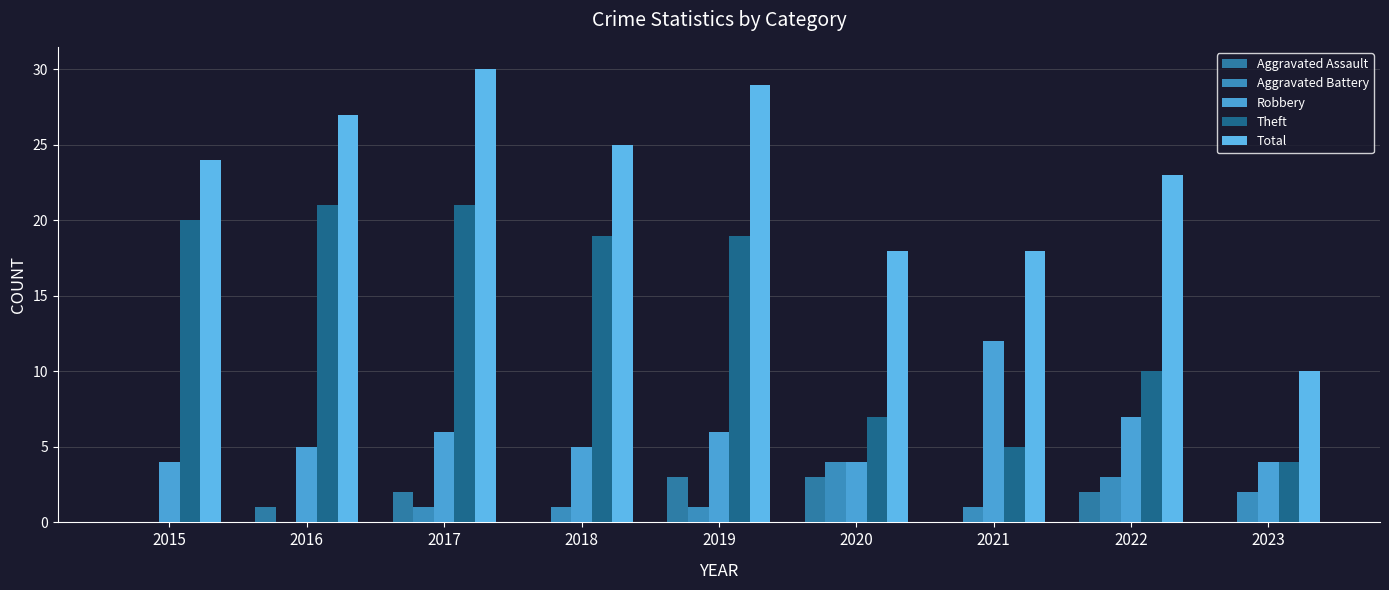

How many distinct data groups are displayed?

5